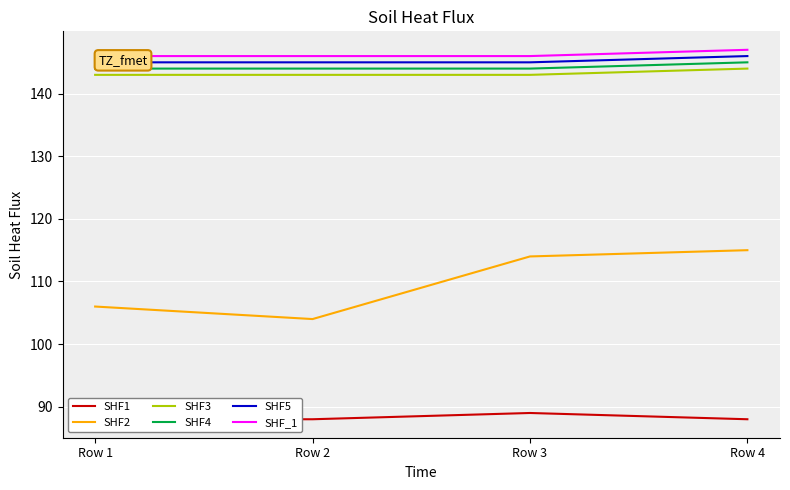

Which series has the widest spread of values?

SHF2